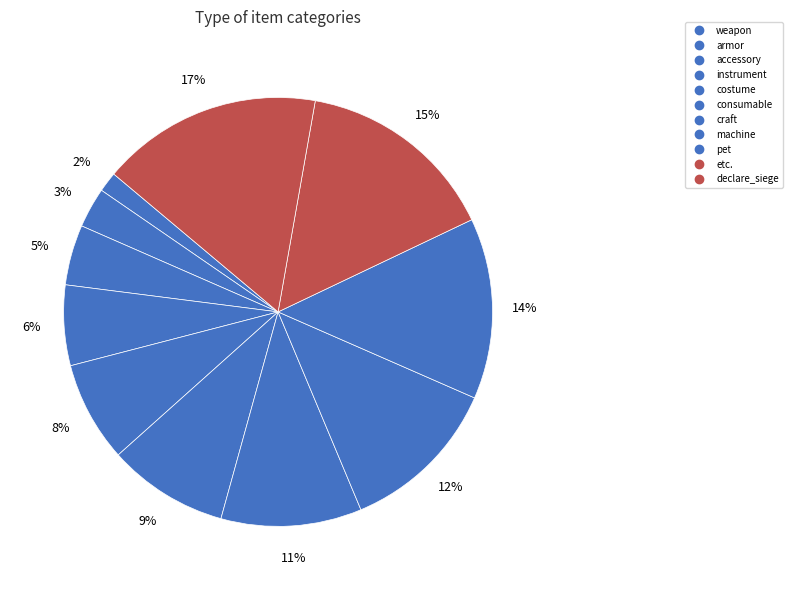

How much of the chart is everything except etc.?

84.8%